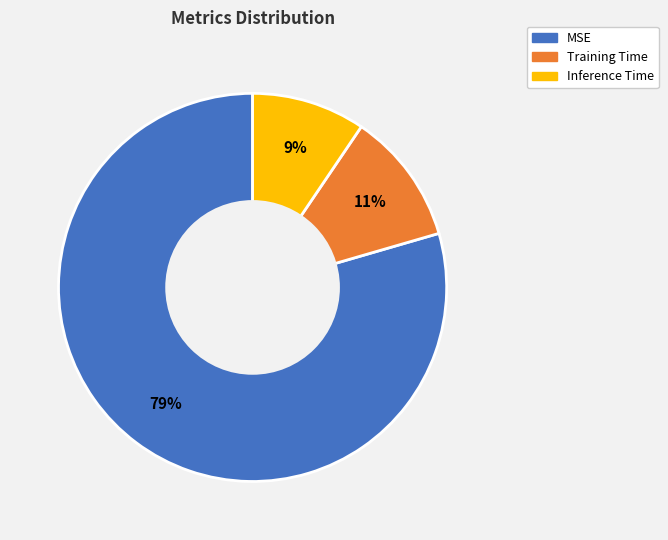

Which slice is the smallest?

Inference Time